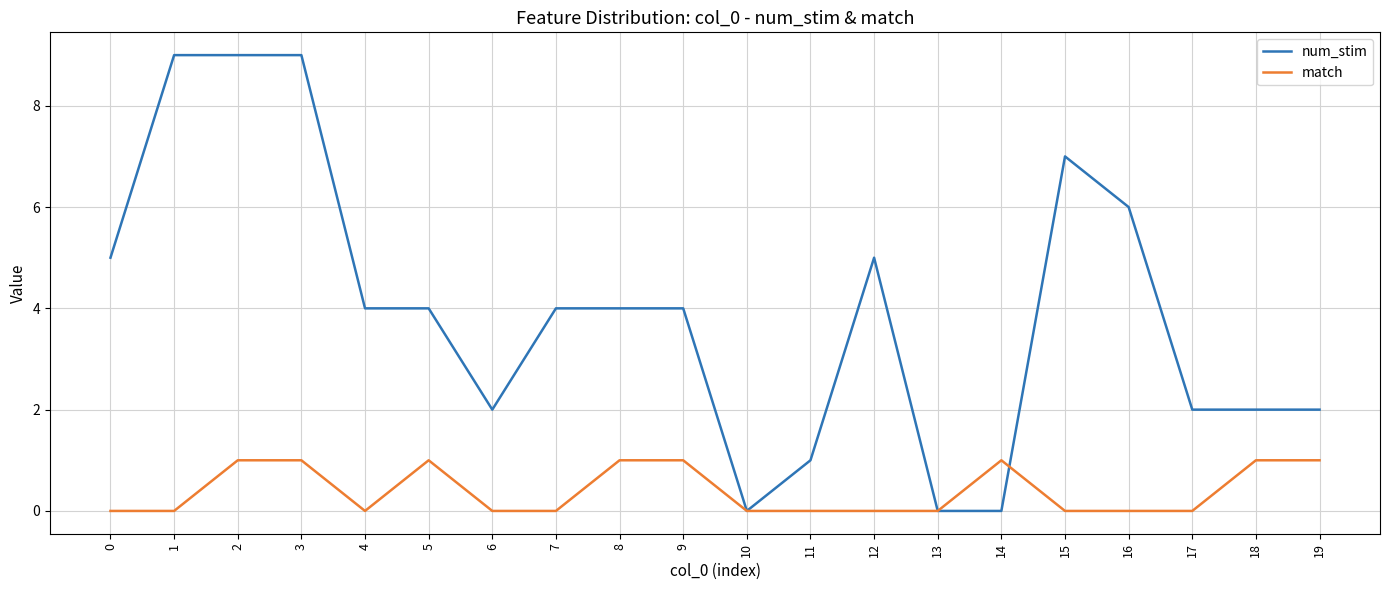

The value of match at 8 is 1. True or false?

True